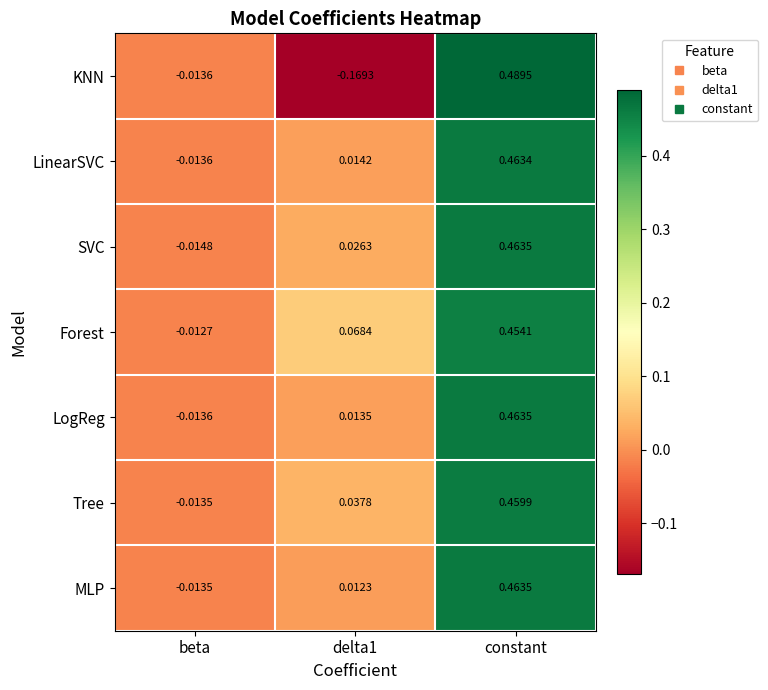

Which series has the largest range (max minus min)?

KNN